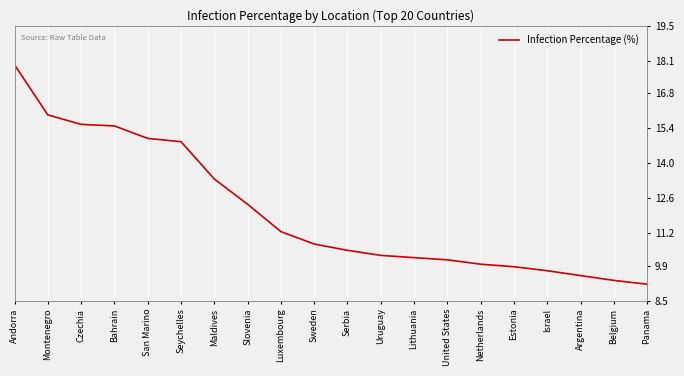

Reading left to right, list all the values displayed in this chart.

17.9	15.9	15.6	15.5	15.0	14.9	13.4	12.4	11.3	10.8	10.5	10.3	10.2	10.1	10.0	9.9	9.7	9.5	9.3	9.2